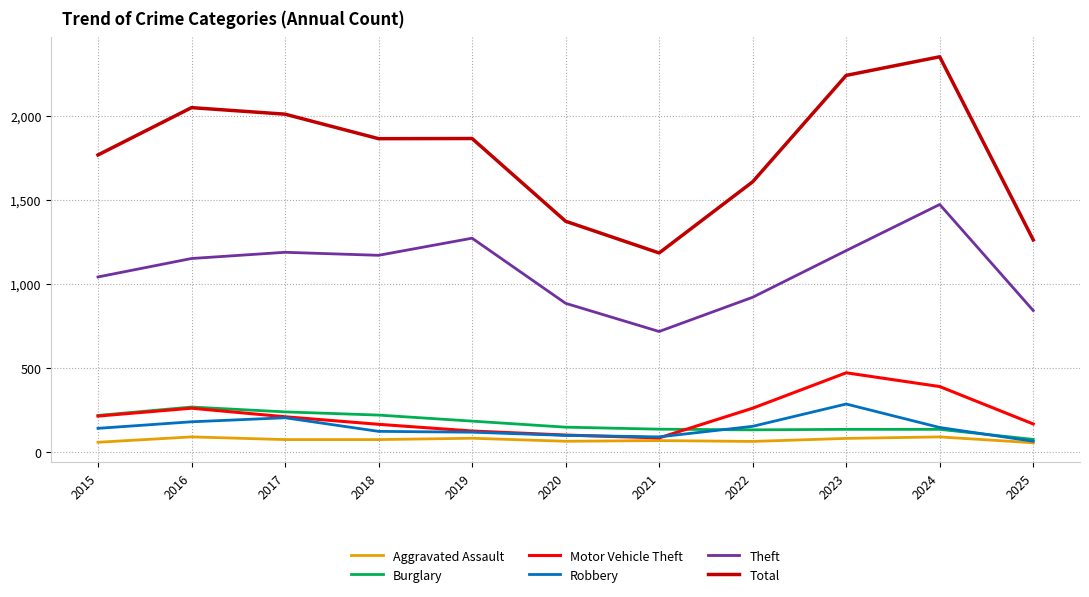

Between 2021 and 2024, which series saw the biggest shift?

Total